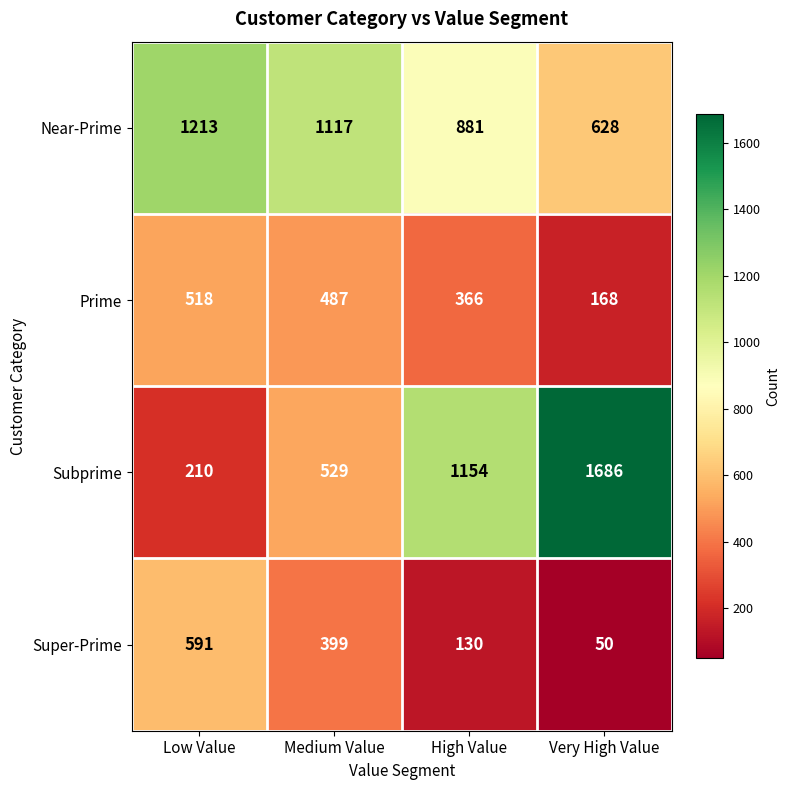

True or false: Near-Prime has a value of 881 at High Value.

True